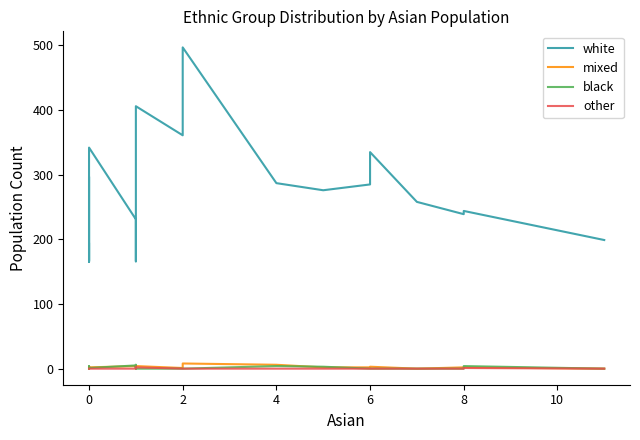

What is the value of the mixed point at the 19th from the left?

2